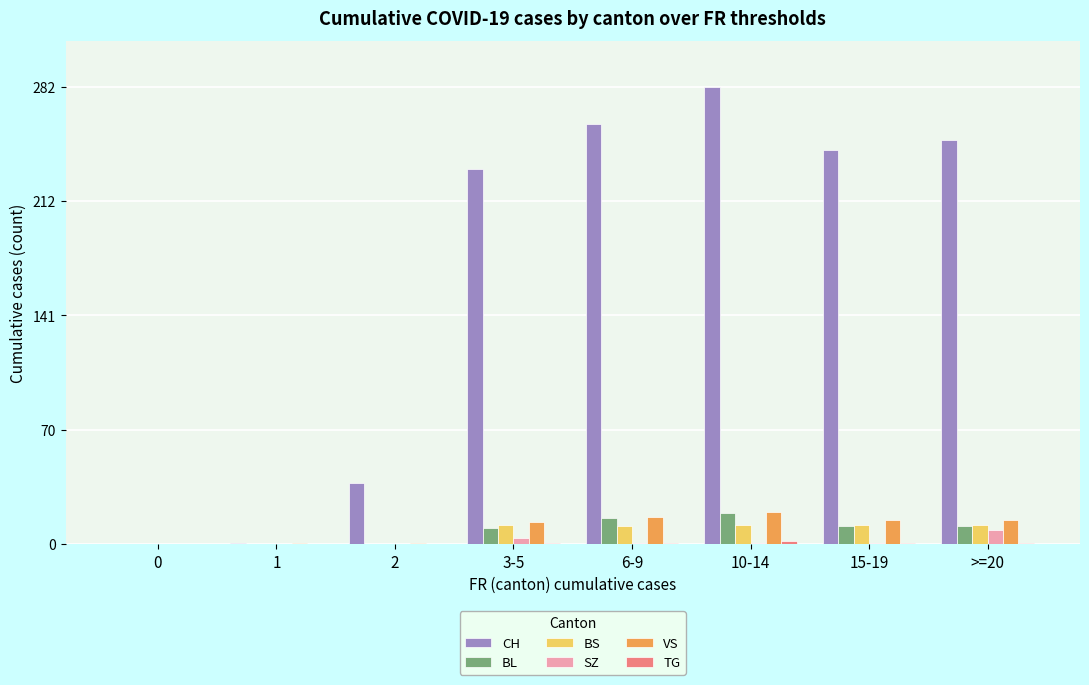

The CH series shows 395 at 10-14. True or false?

False